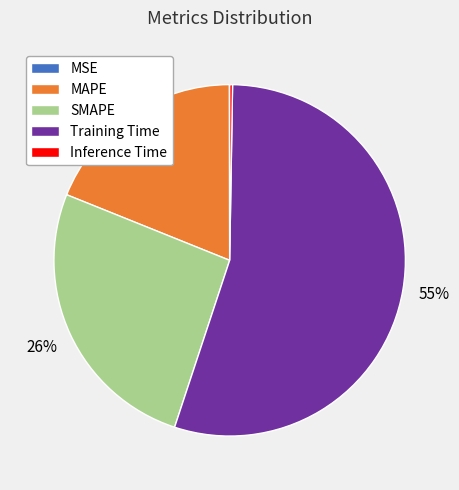

To the nearest percent, what portion does MAPE represent?

19%